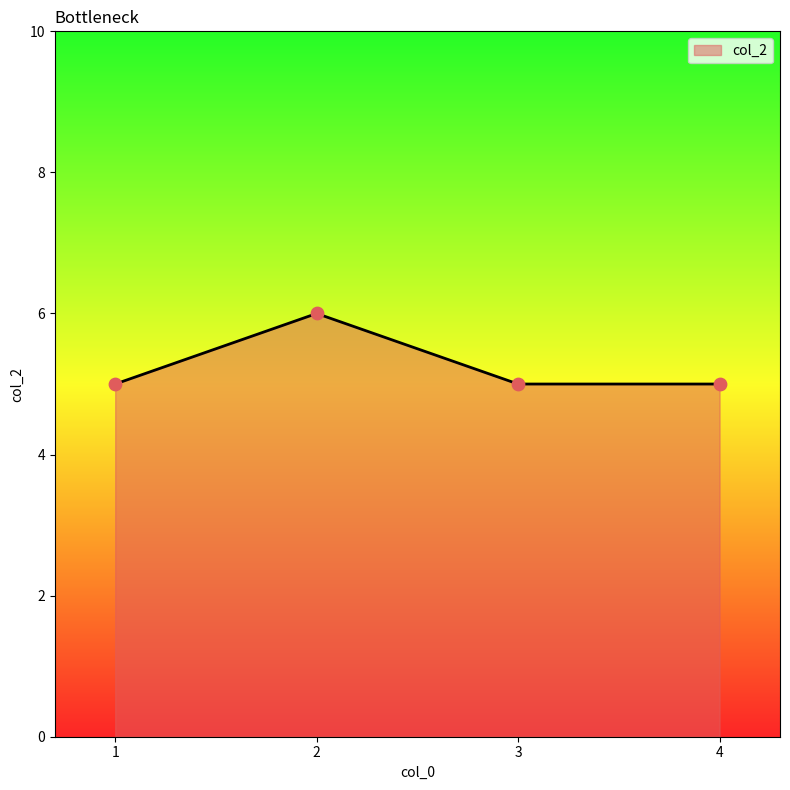

What is the change in value from 2 to 3?

-1